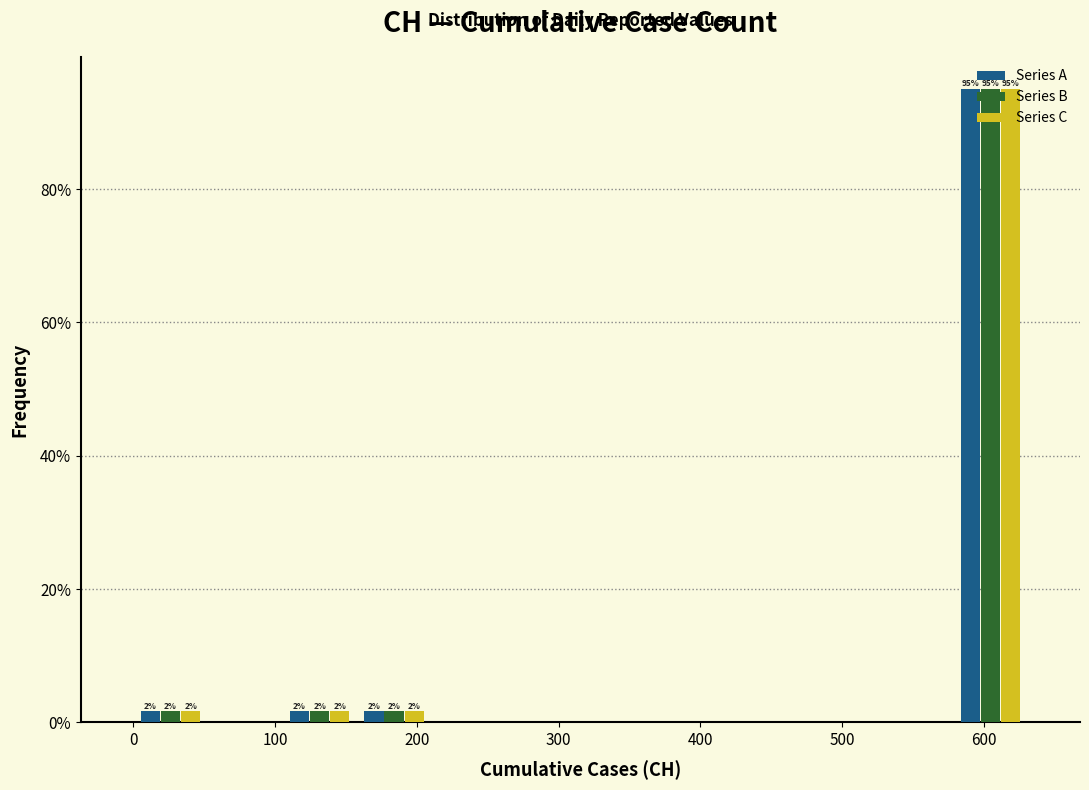

In the Series C series, which range on the x-axis has the tallest bar?

580 to 630